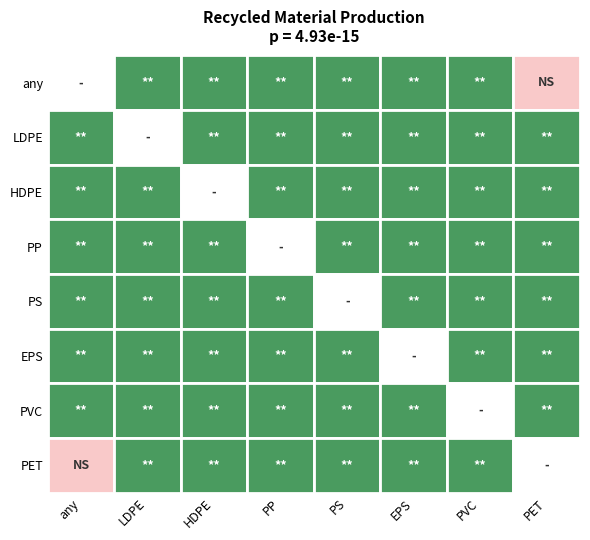

The value of PET at LDPE is 0.1. True or false?

False